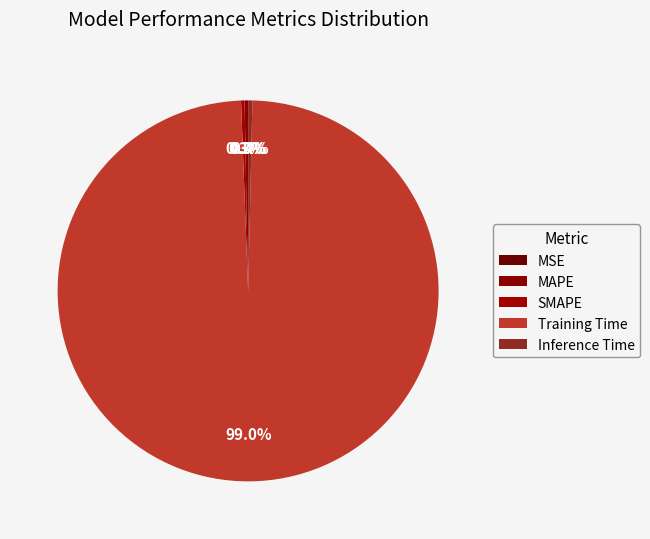

True or false: Training Time accounts for 99% of the total.

True